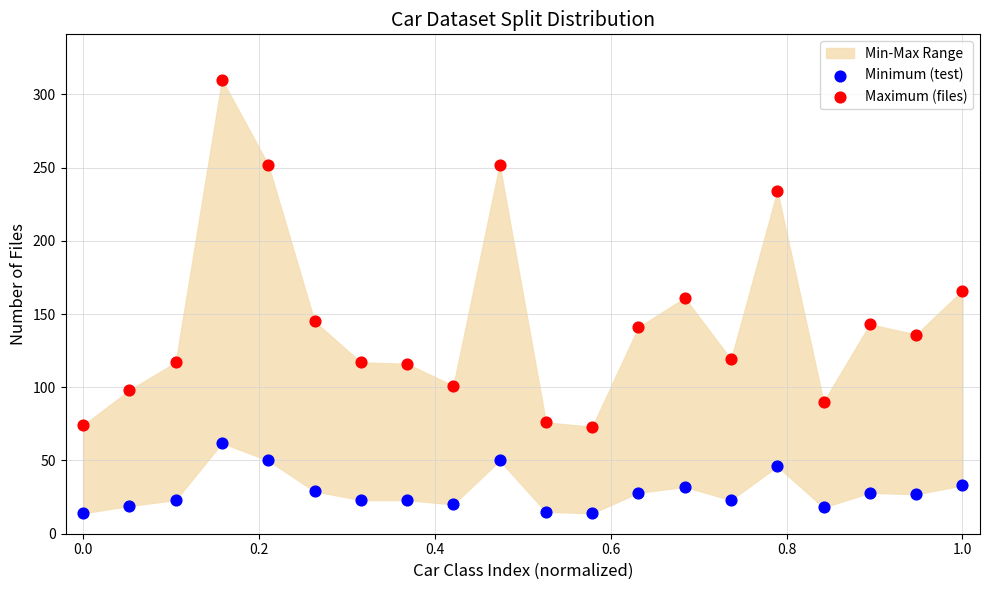

Which series has the largest Y range (max minus min)?

Maximum (files)